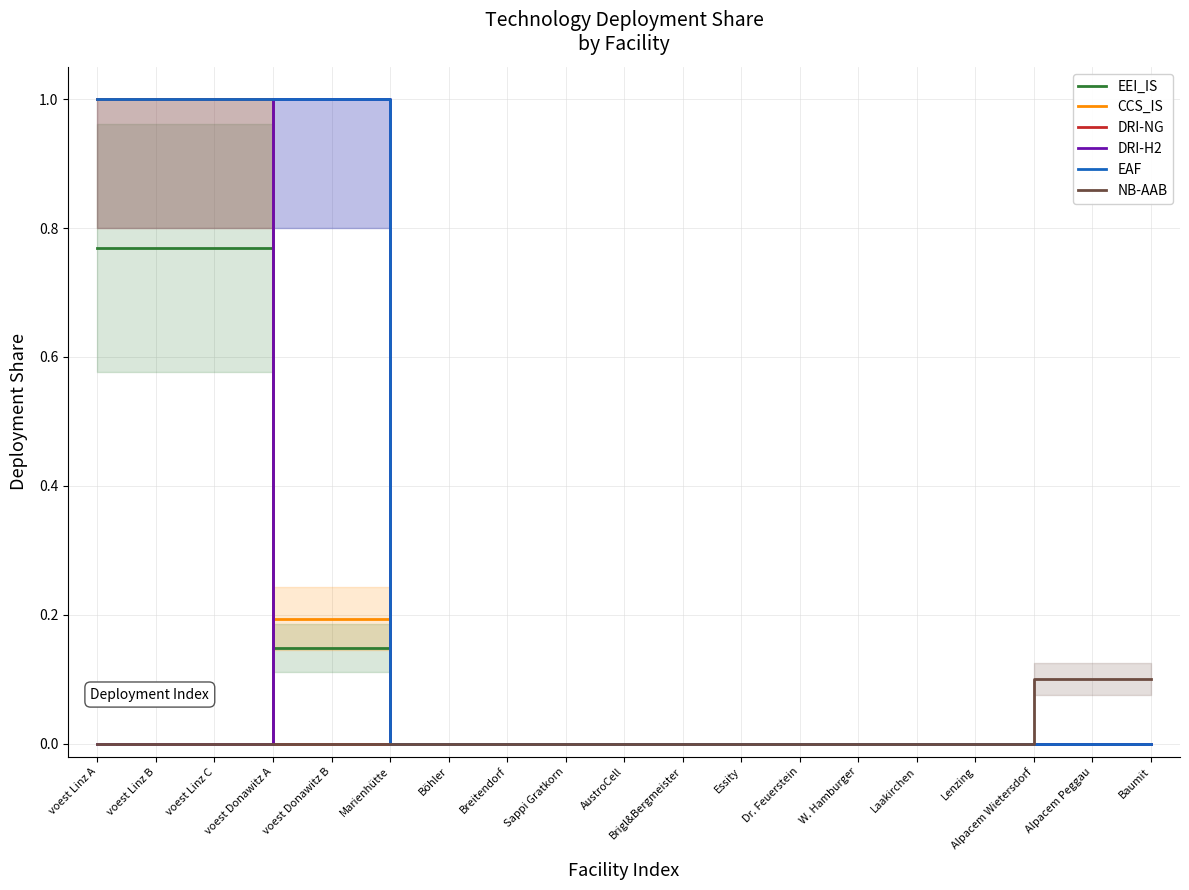

Which has a higher value, Baumit or Alpacem Wietersdorf?

Baumit